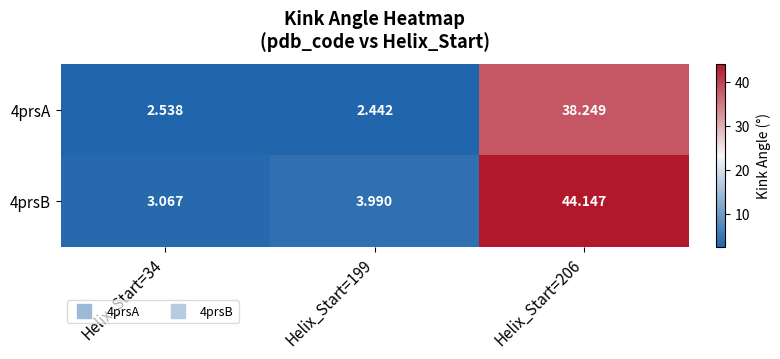

Is the value of 4prsB at Helix_Start=199 greater than the value of 4prsA at Helix_Start=34?

Yes